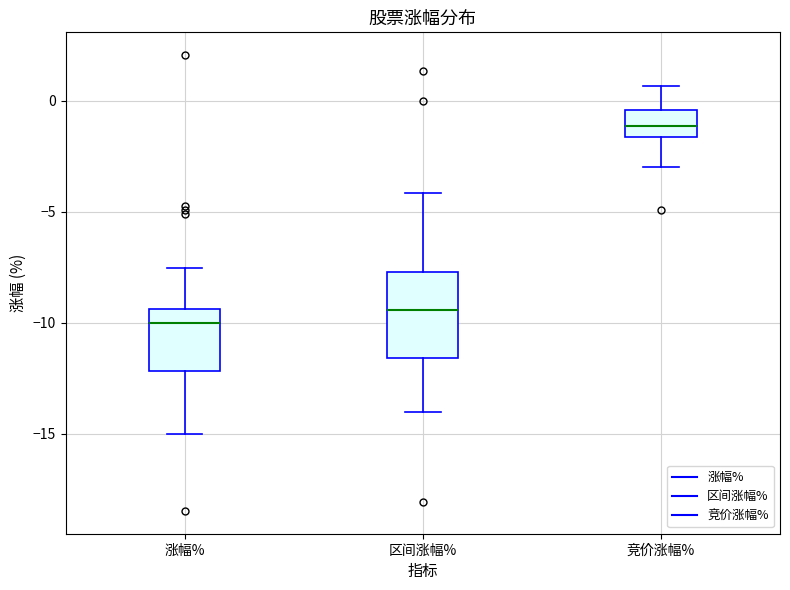

Comparing the boxes themselves (not the whiskers), which one is the tallest?

区间涨幅%